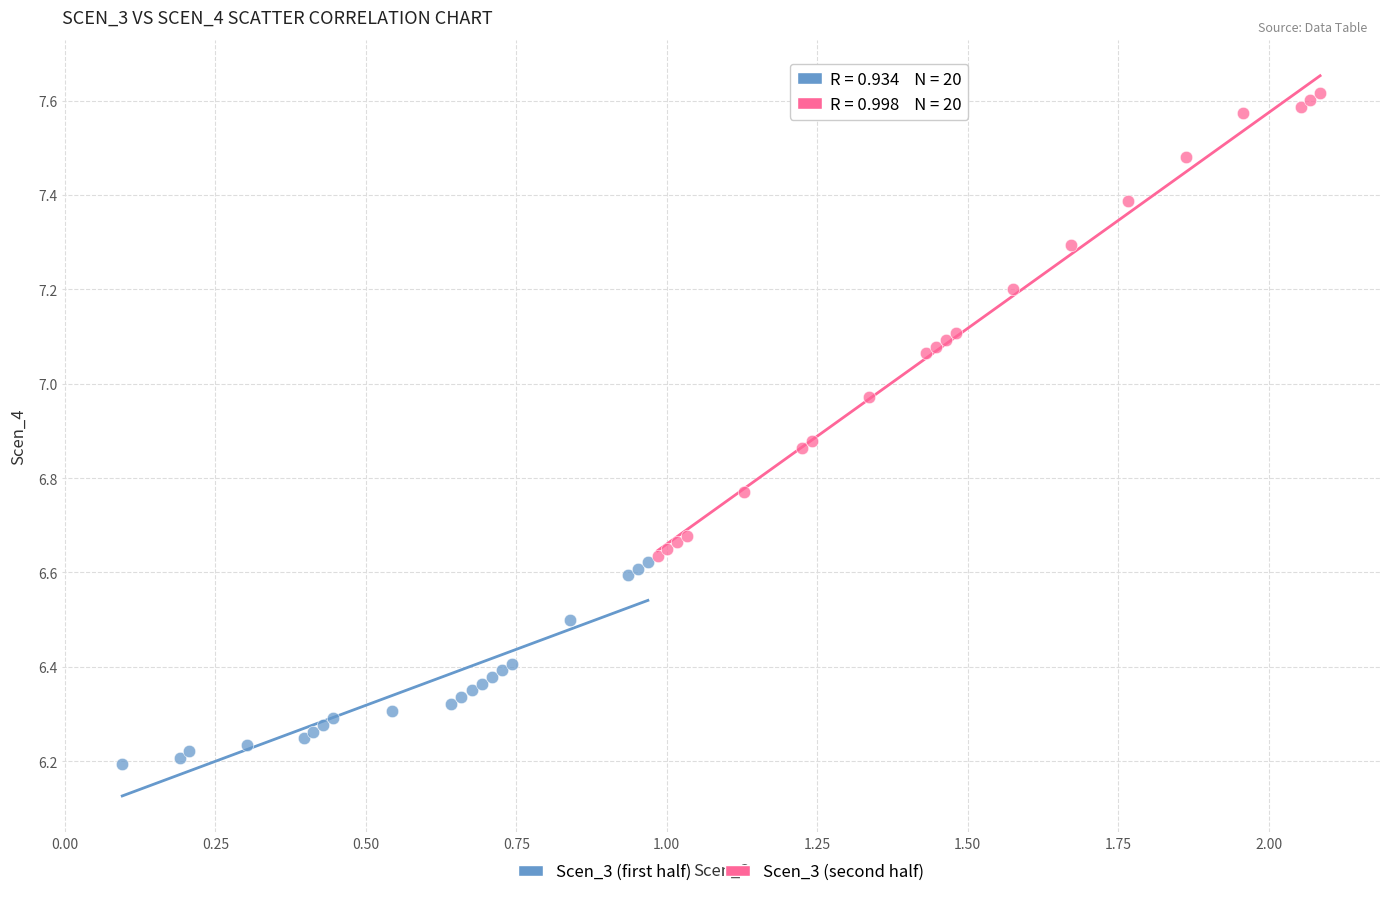

Which series has the largest Y range (max minus min)?

Scen_3 (second half)